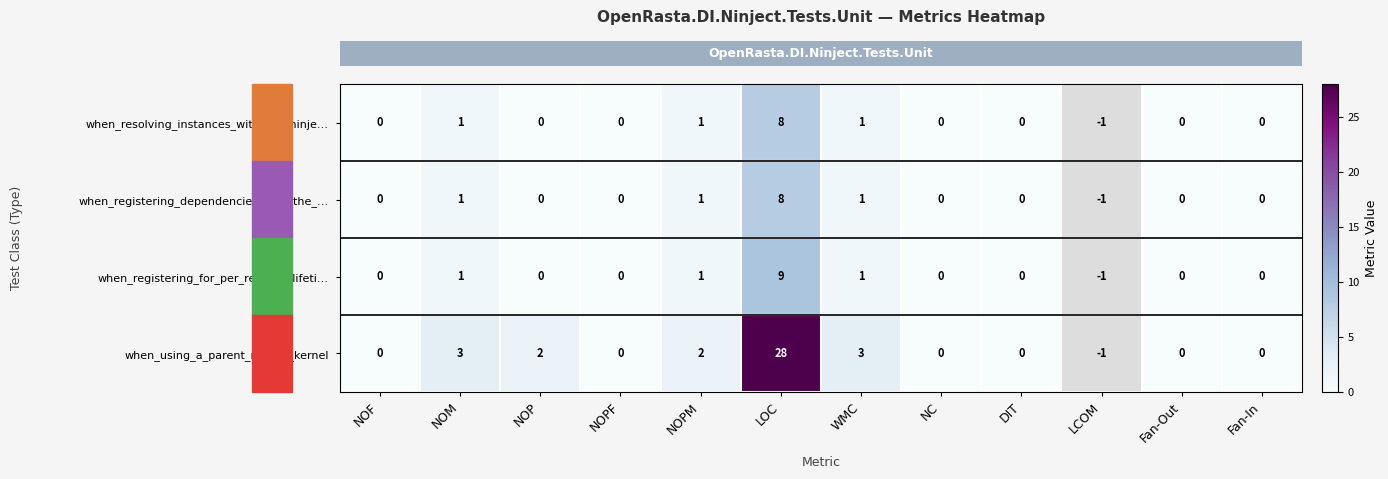

Is the value of row_3 at NOM greater than the value of row_0 at NC?

Yes